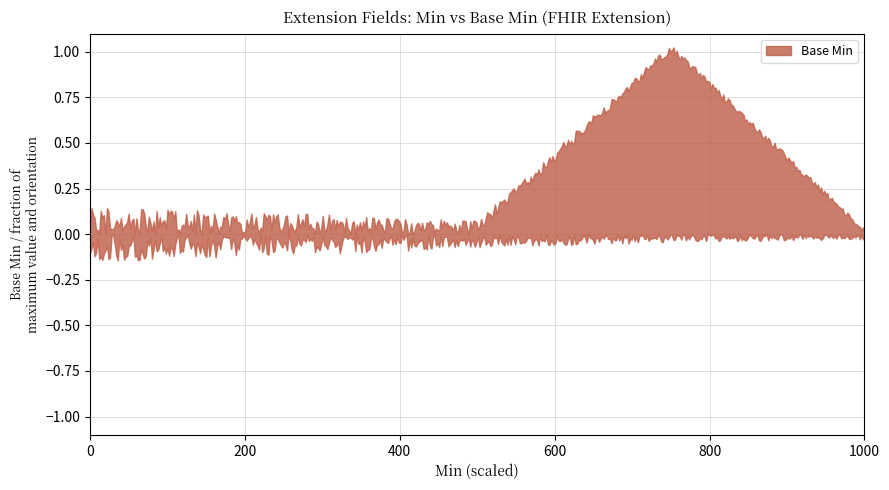

The chart shows a value of 0 at 0. True or false?

True